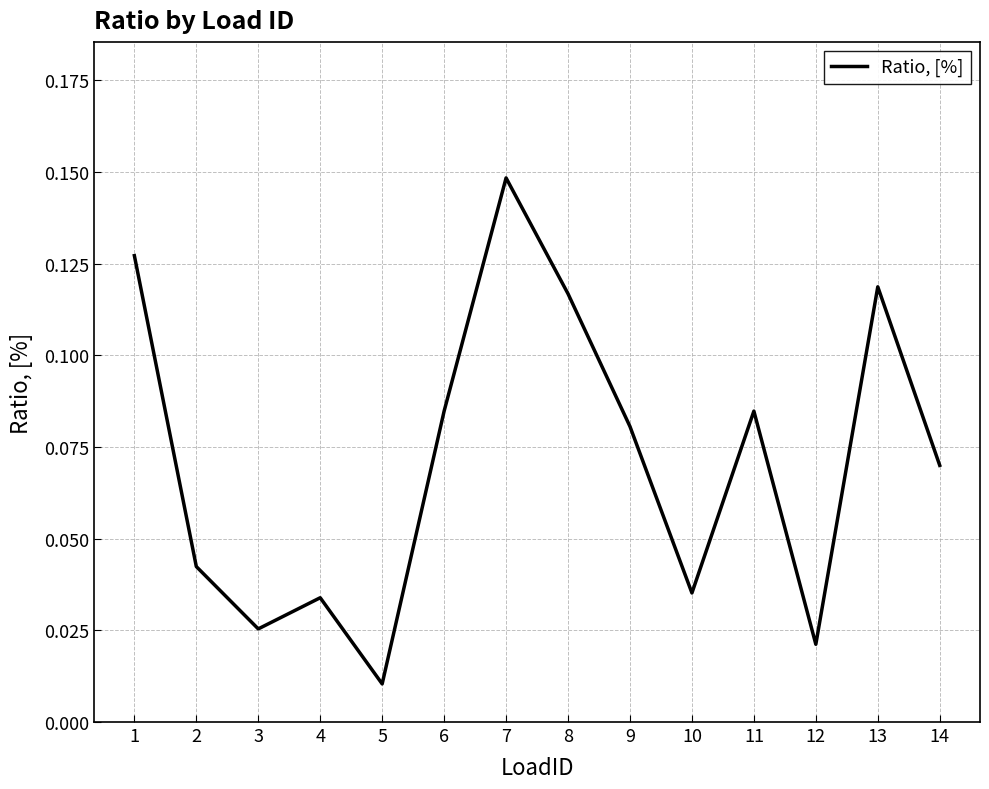

Which label corresponds to the largest value in the chart?

7